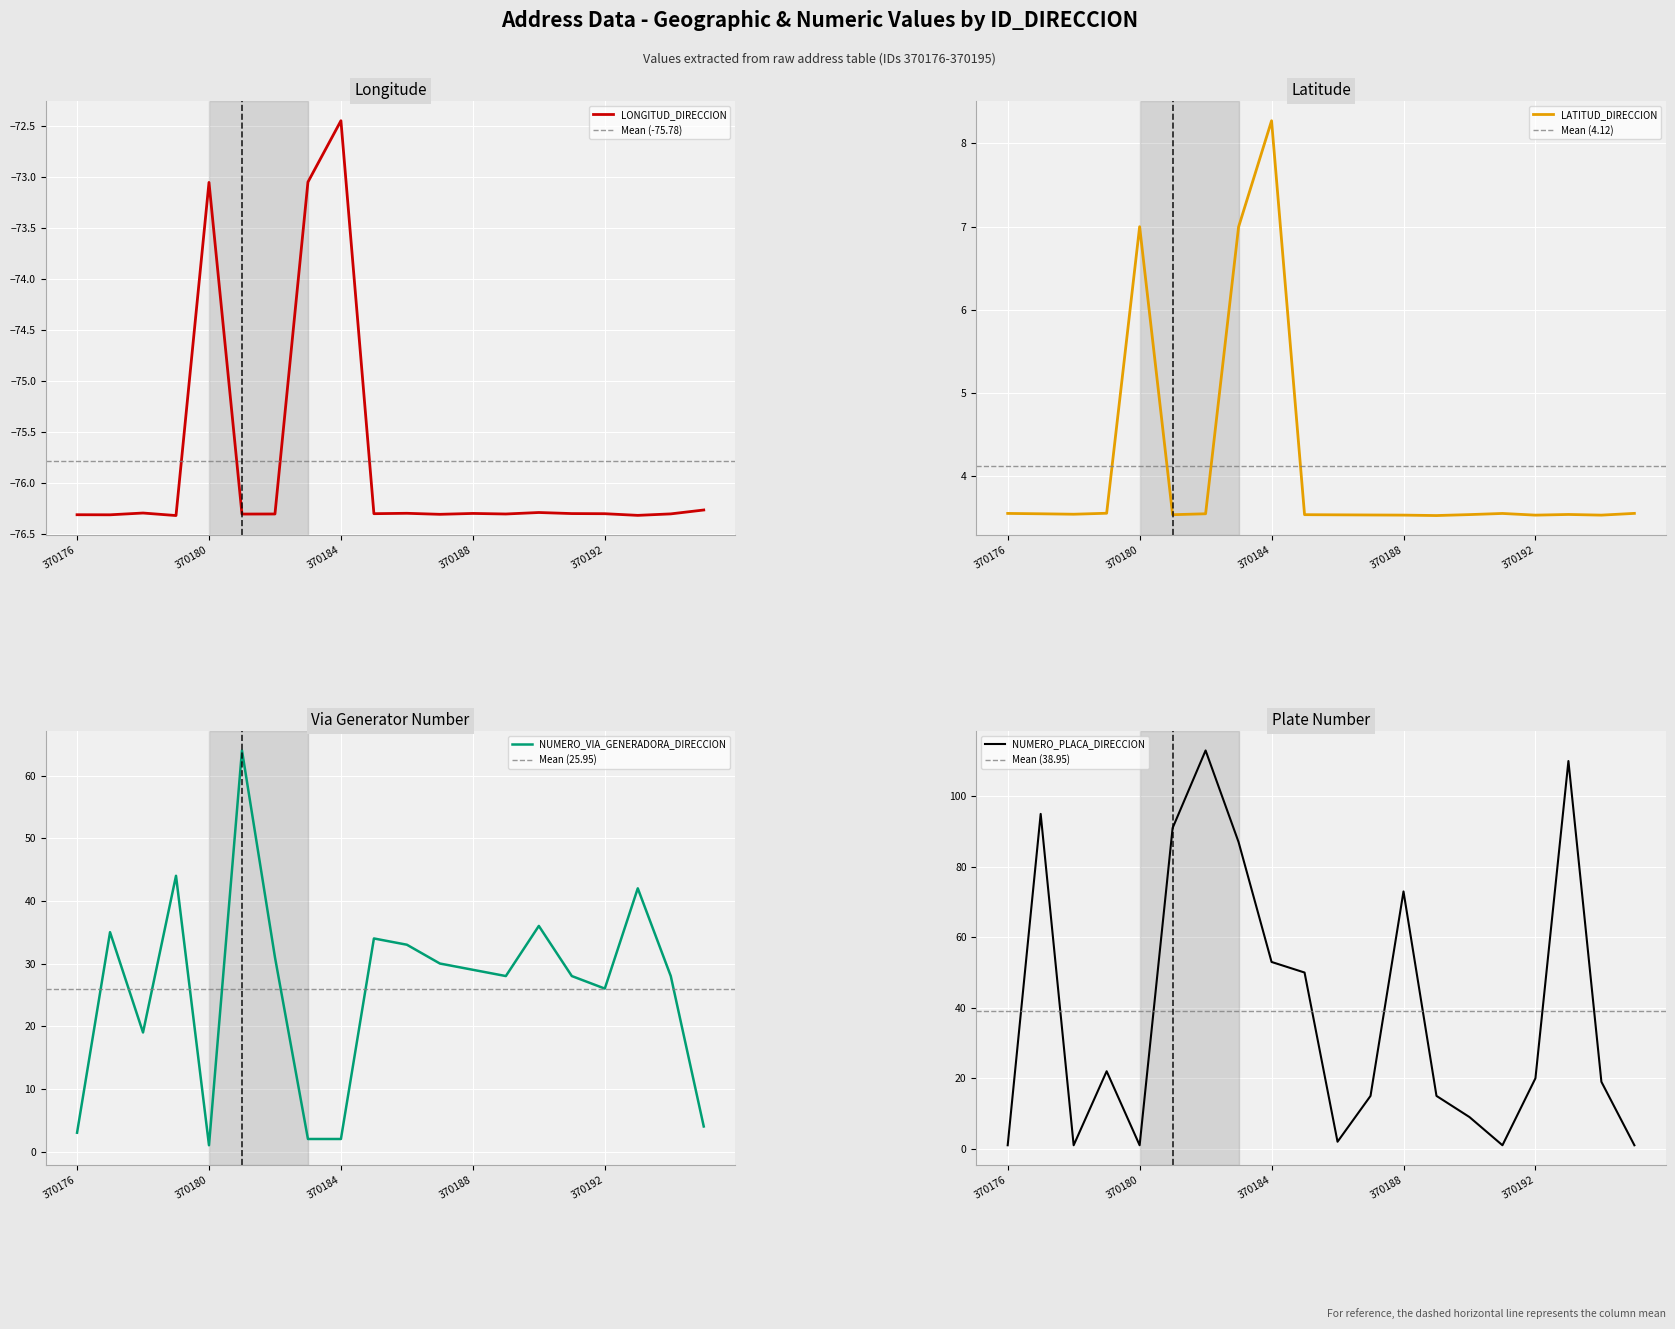

Is it true that NUMERO_PLACA_DIRECCION equals 43.7 at 370182?

False